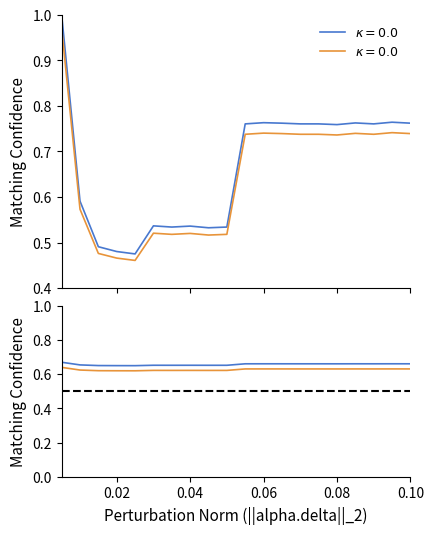

The chart shows a value of 0.7 at 0.08. True or false?

True